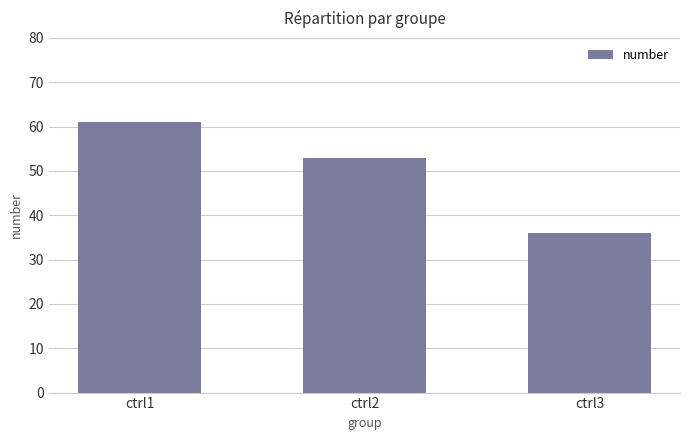

Which has a higher value, ctrl3 or ctrl2?

ctrl2